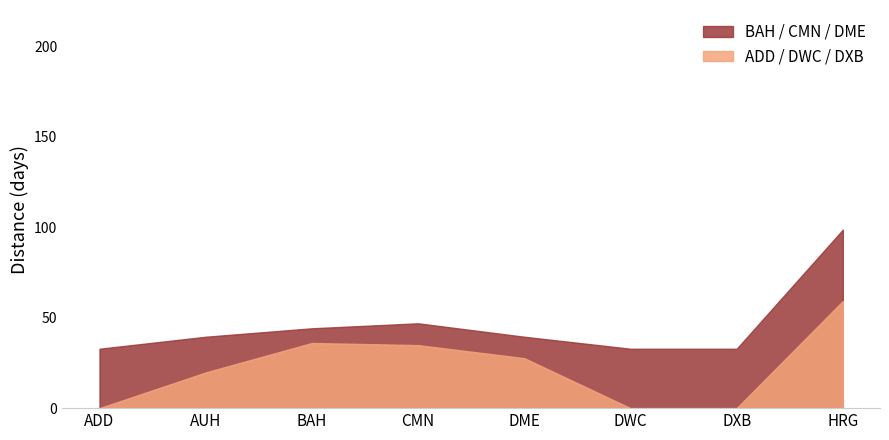

List the series in order of their peak value, highest first.

BAH / CMN / DME, ADD / DWC / DXB